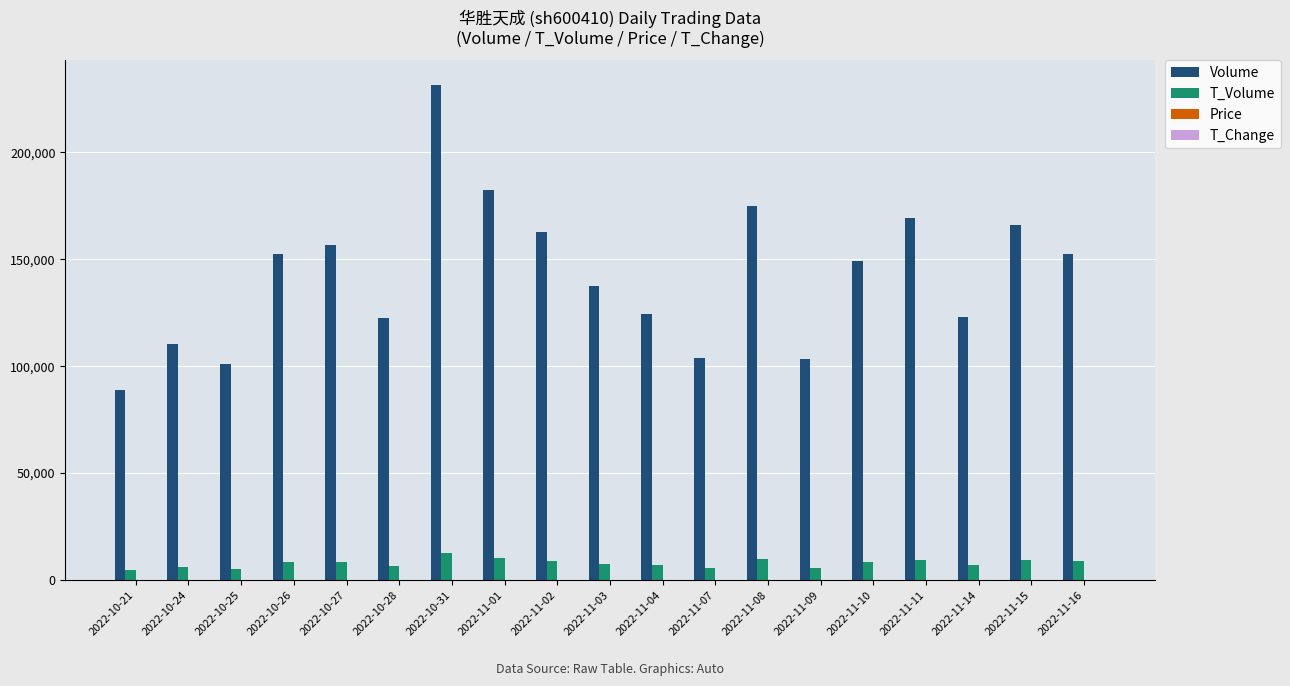

At which category is the sum across all series the highest?

2022-10-31